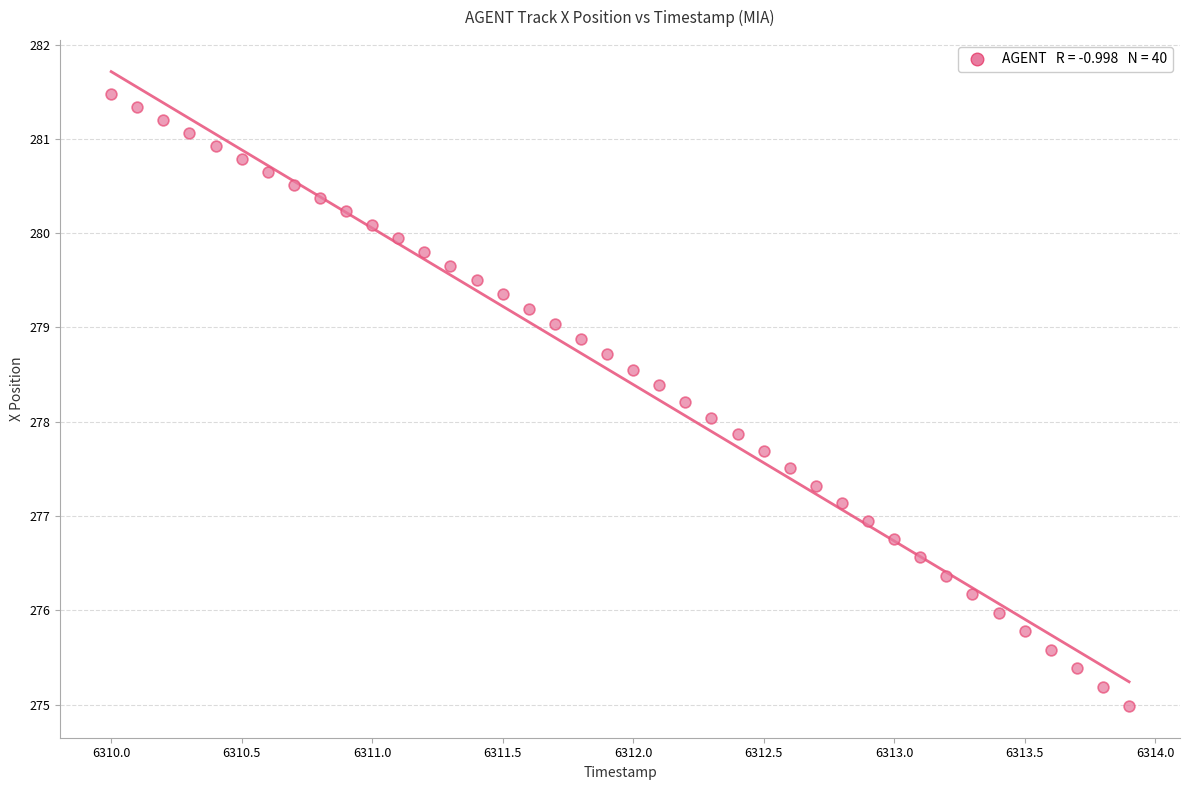

What is the range of X values (max minus min)?

3.9